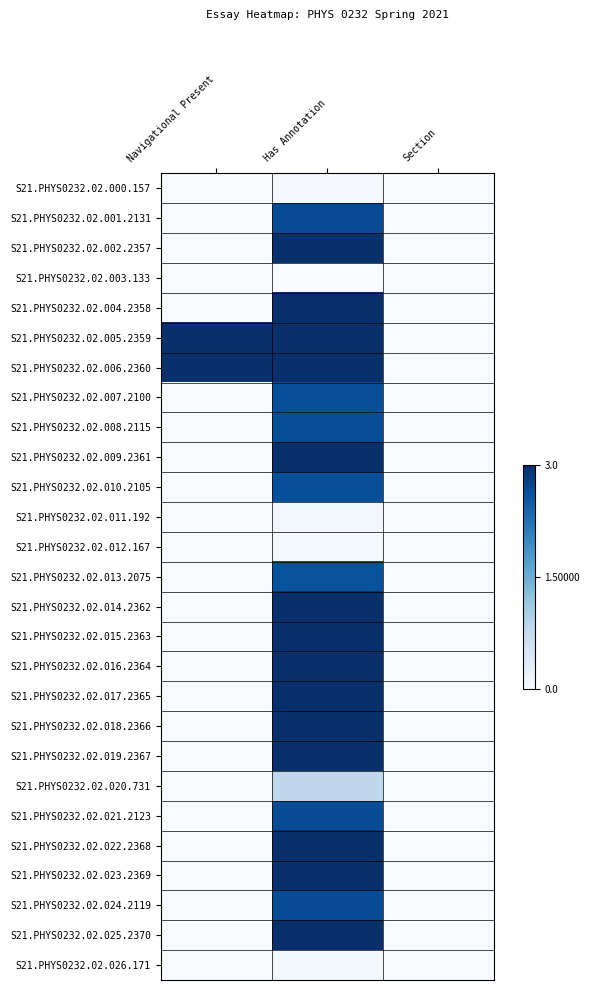

At how many categories does at least one series exceed 2?

2